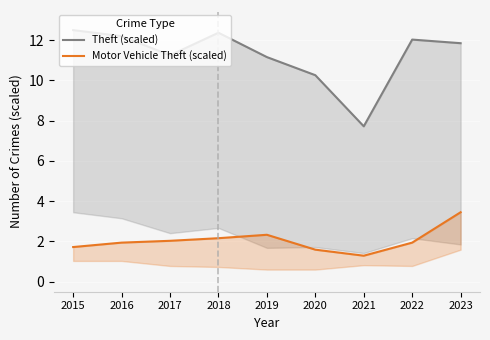

What is the value of the Motor Vehicle Theft (scaled) point at the 1st from the left?

1.7